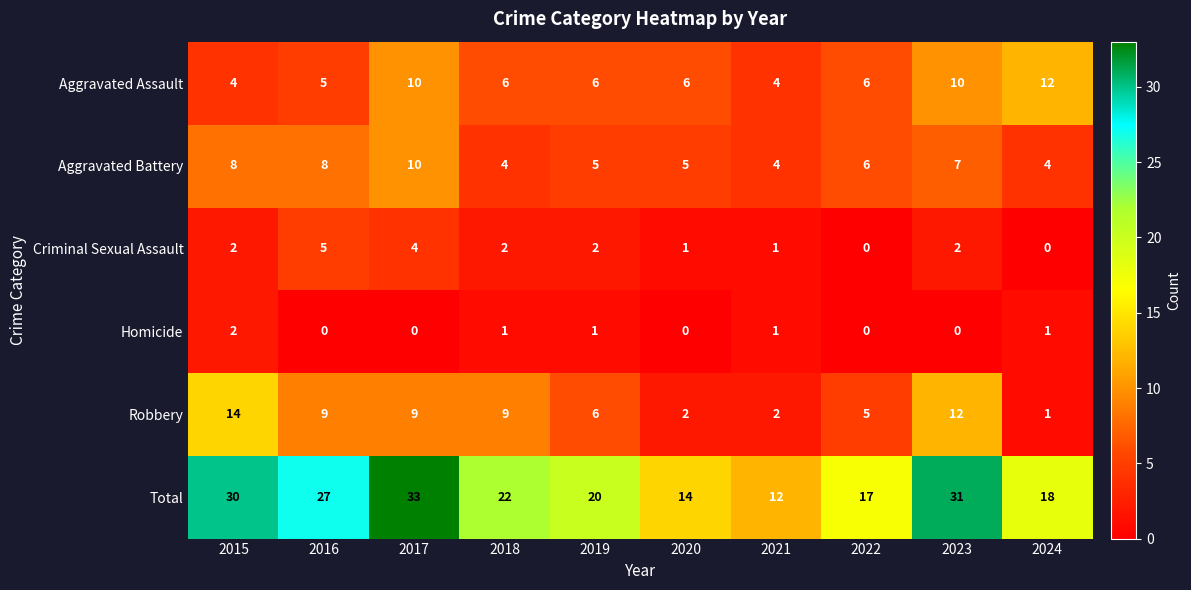

At which category is the sum across all series the highest?

2017